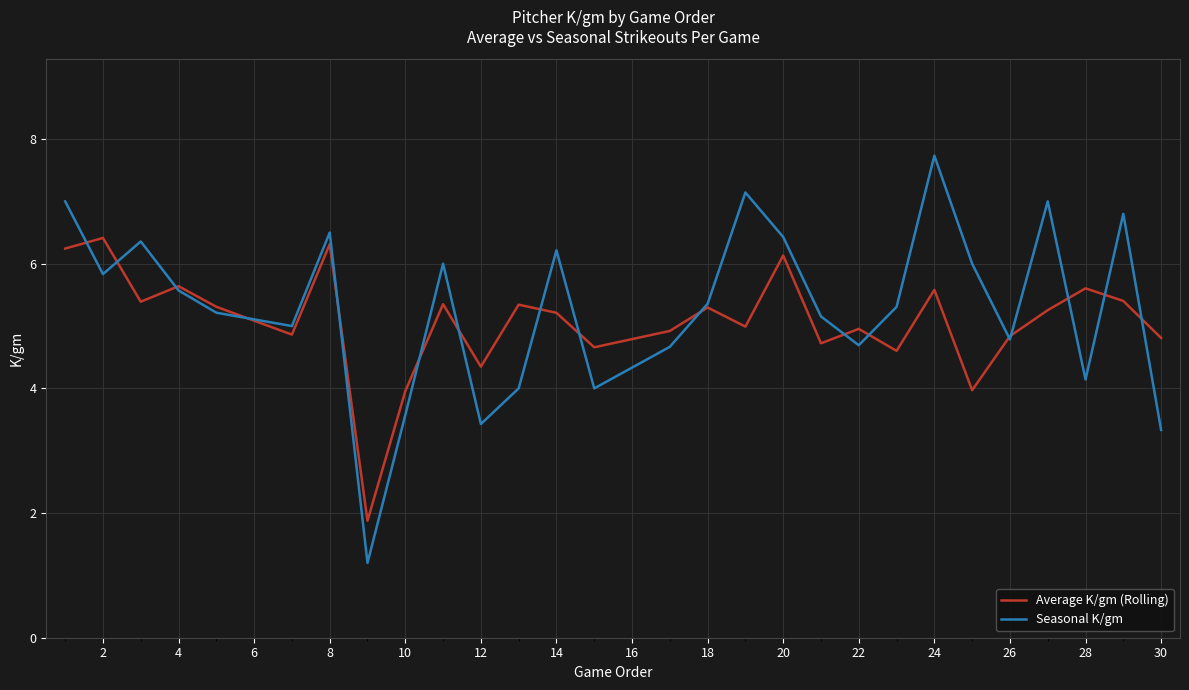

List the series in order of their peak value, lowest first.

Average K/gm (Rolling), Seasonal K/gm